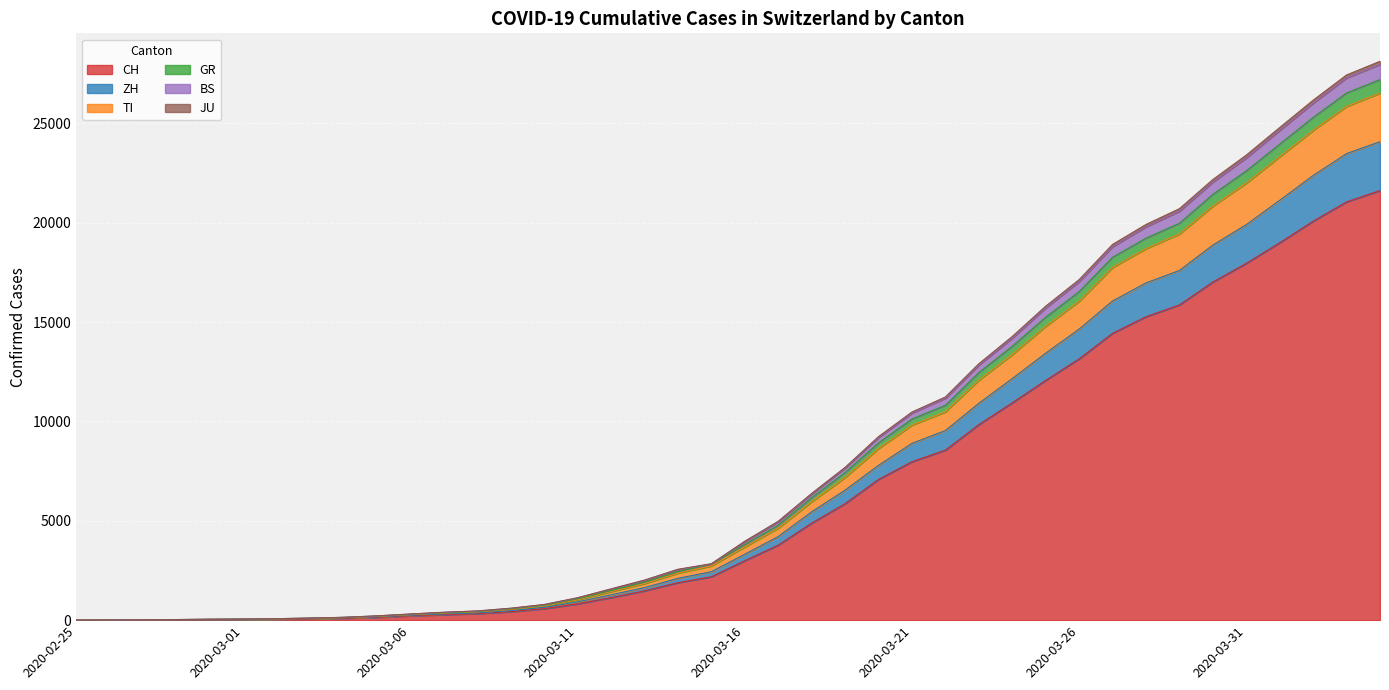

What are all the series names shown in the legend?

CH, ZH, TI, GR, BS, JU